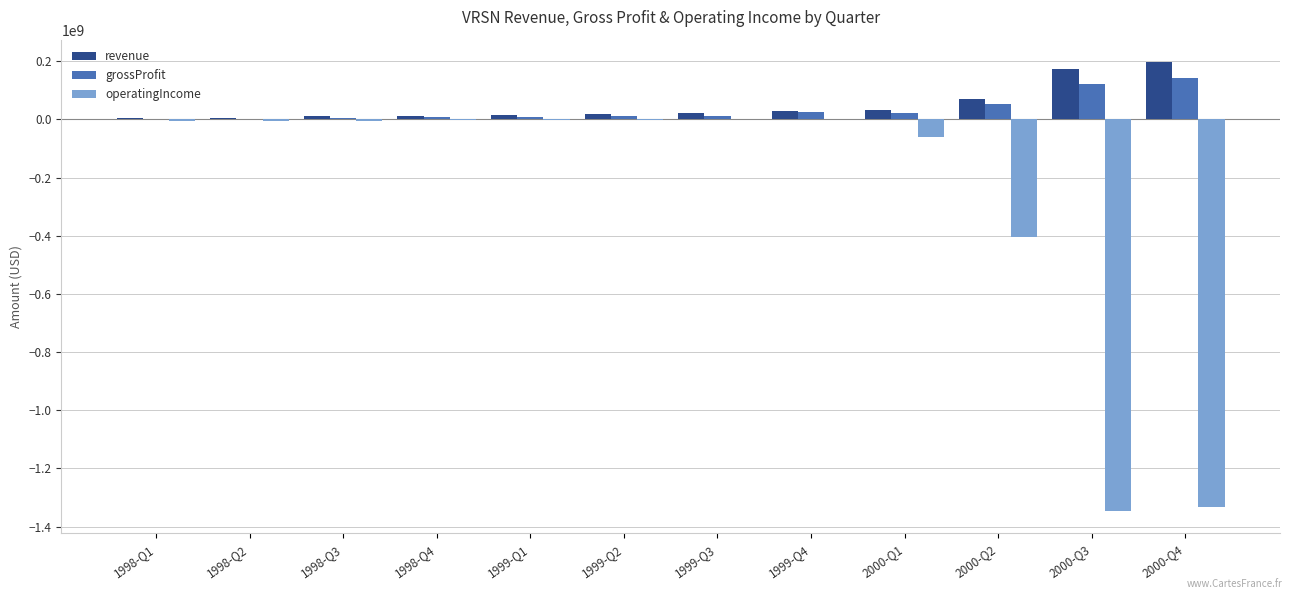

What is the average value of the grossProfit series?

35309250